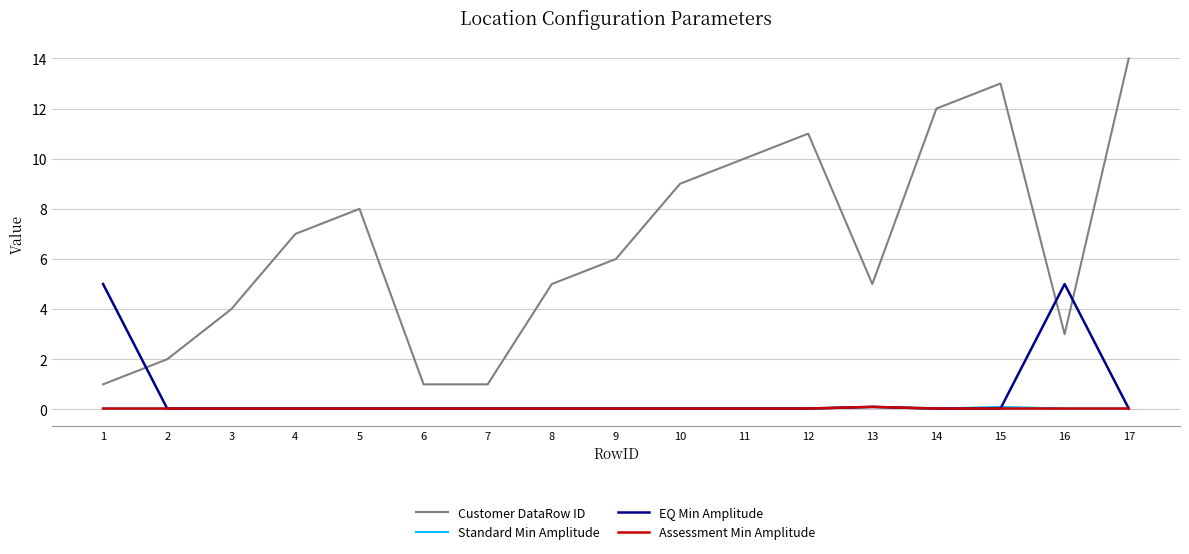

Is it true that Assessment Min Amplitude equals 0.0 at 11?

True